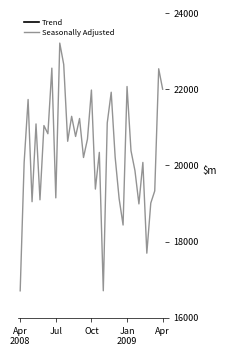

What is the label of the 29th point from the left?

28